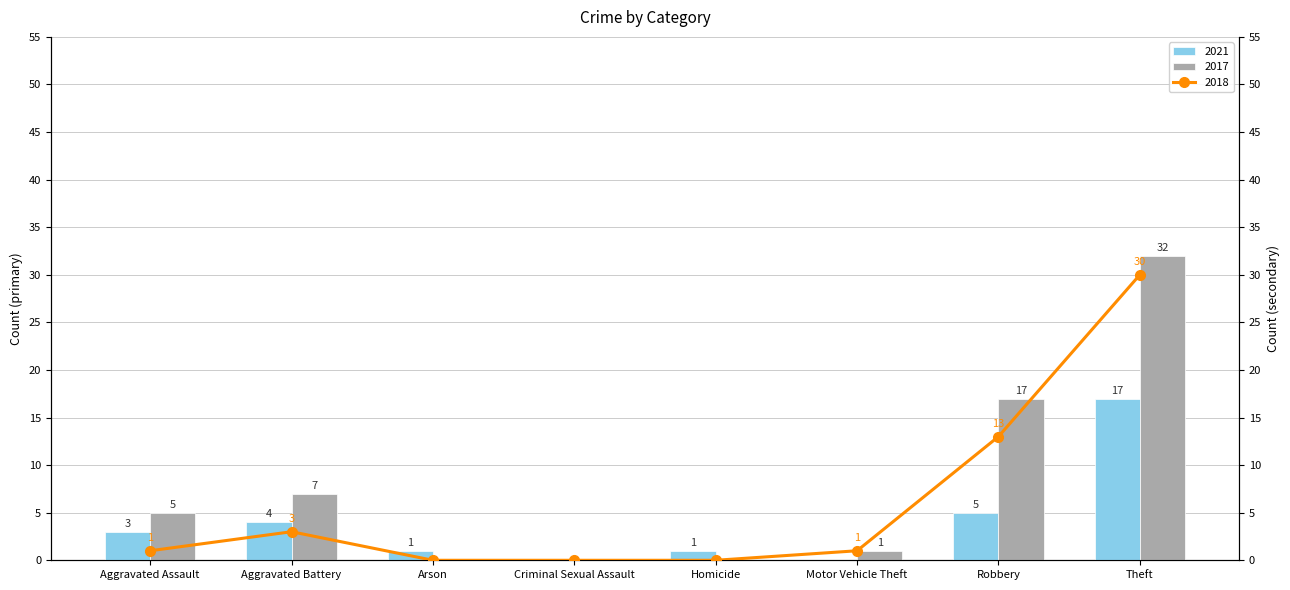

Are the bars grouped side by side (vs. stacked)?

Yes